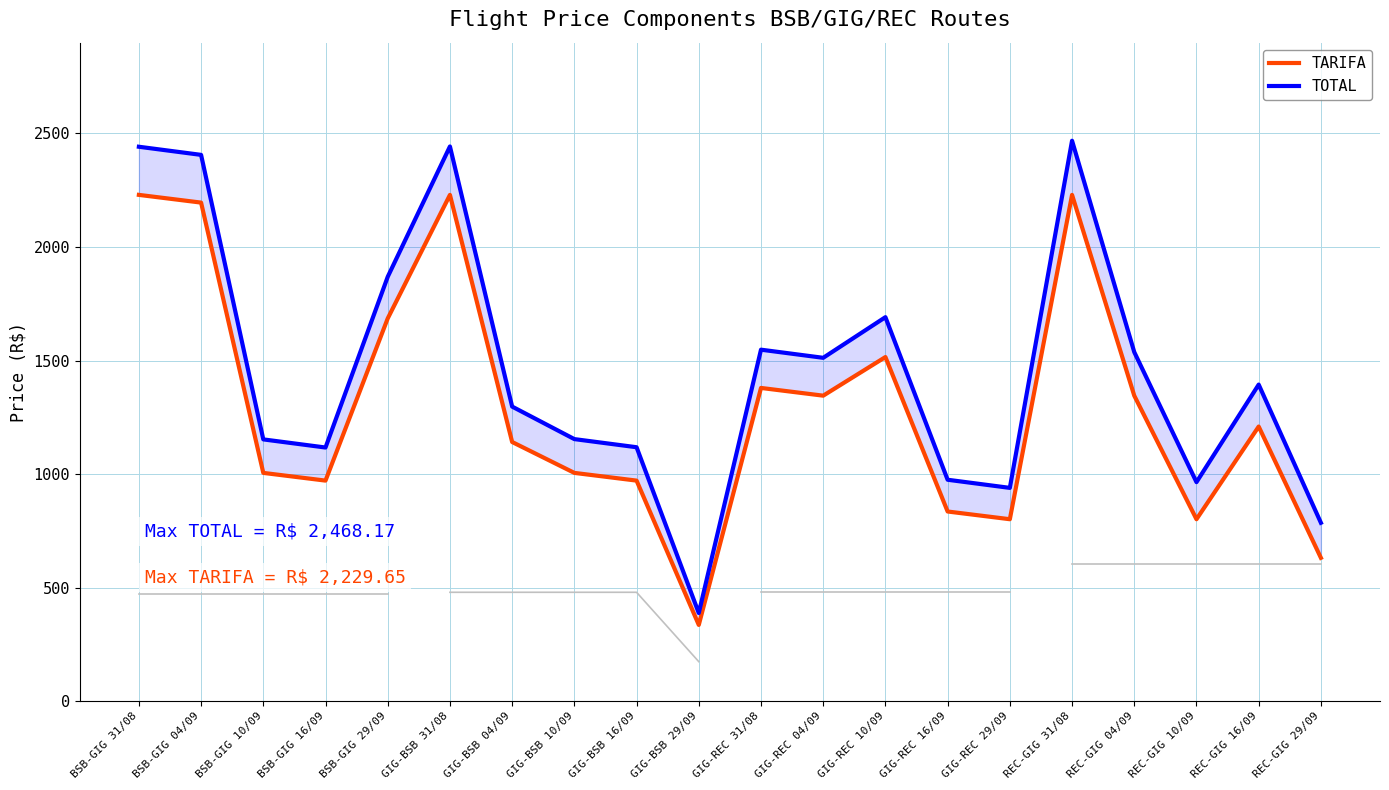

Which category has the lowest value across all series?

GIG-BSB 29/09